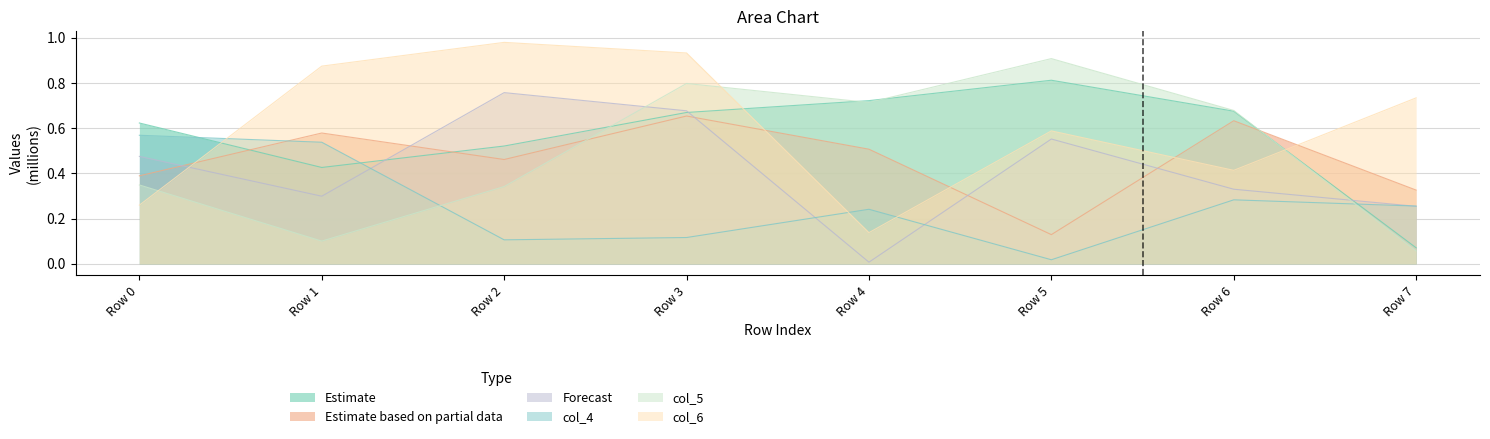

Reading left to right, transcribe all the data shown in this chart.

col_1: Row 0=0.6	Row 1=0.4	Row 2=0.5	Row 3=0.7	Row 4=0.7	Row 5=0.8	Row 6=0.7	Row 7=0.1
col_2: Row 0=0.4	Row 1=0.6	Row 2=0.5	Row 3=0.7	Row 4=0.5	Row 5=0.1	Row 6=0.6	Row 7=0.3
col_3: Row 0=0.5	Row 1=0.3	Row 2=0.8	Row 3=0.7	Row 4=0.0	Row 5=0.6	Row 6=0.3	Row 7=0.3
col_4: Row 0=0.6	Row 1=0.5	Row 2=0.1	Row 3=0.1	Row 4=0.2	Row 5=0.0	Row 6=0.3	Row 7=0.3
col_5: Row 0=0.3	Row 1=0.1	Row 2=0.3	Row 3=0.8	Row 4=0.7	Row 5=0.9	Row 6=0.7	Row 7=0.1
col_6: Row 0=0.3	Row 1=0.9	Row 2=1.0	Row 3=0.9	Row 4=0.1	Row 5=0.6	Row 6=0.4	Row 7=0.7